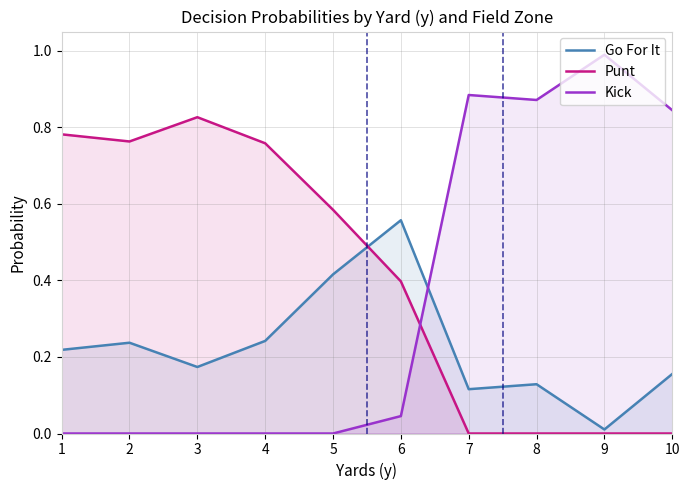

Is it true that Punt equals 0.0 at 7?

True